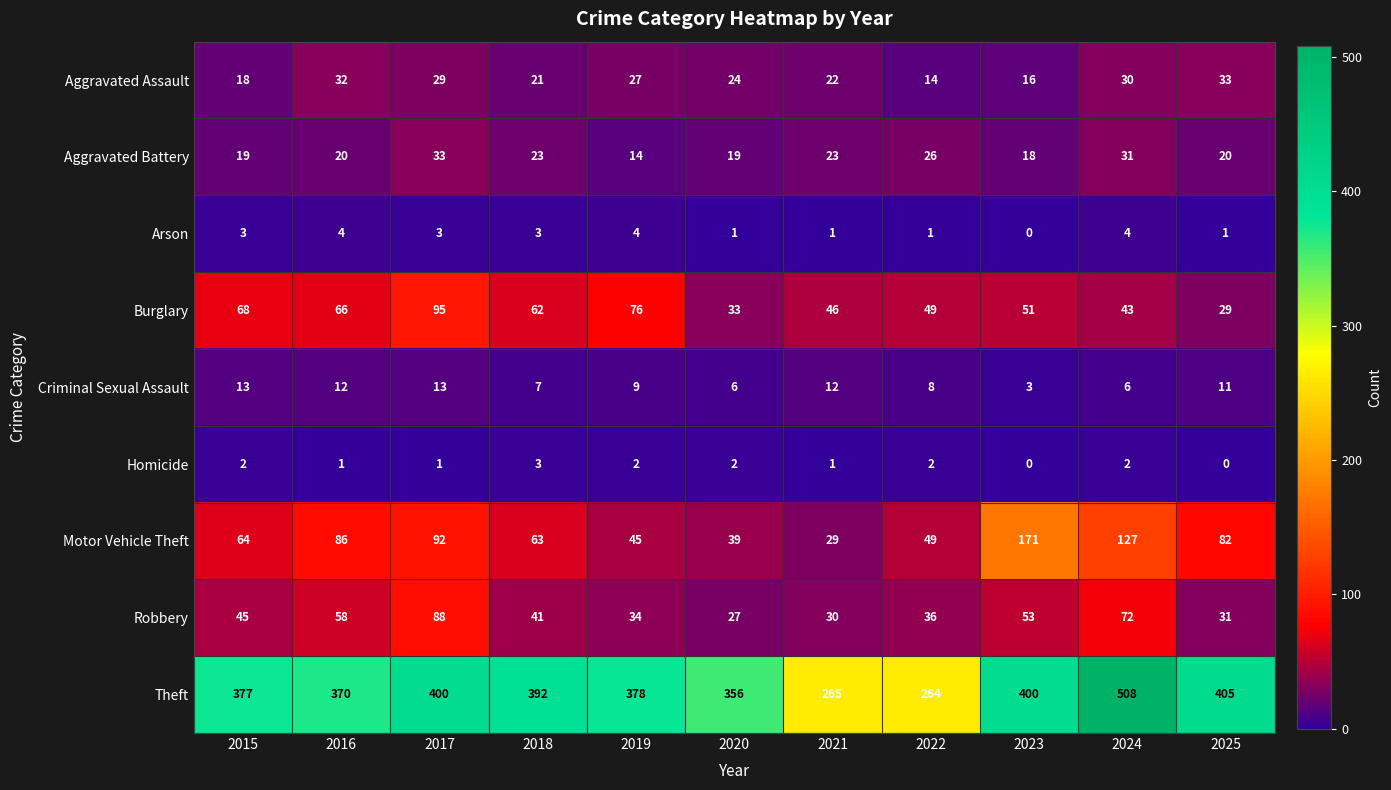

At which label does Aggravated Assault first exceed 24?

2016